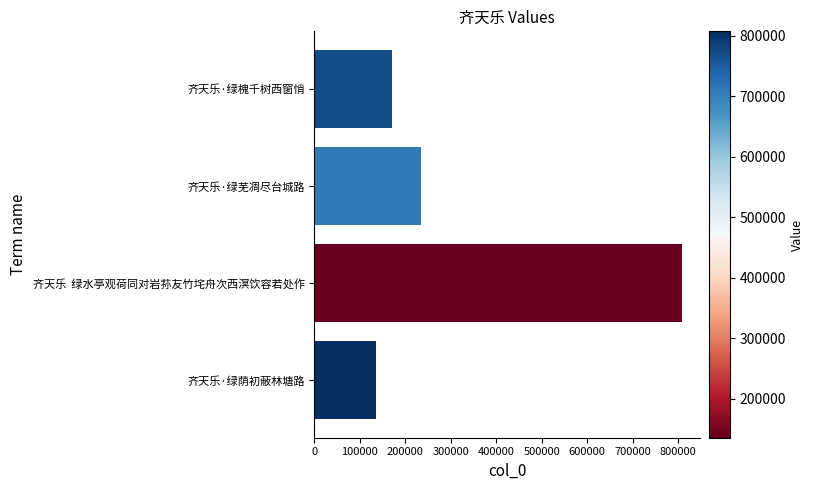

How many bars are there in total?

4